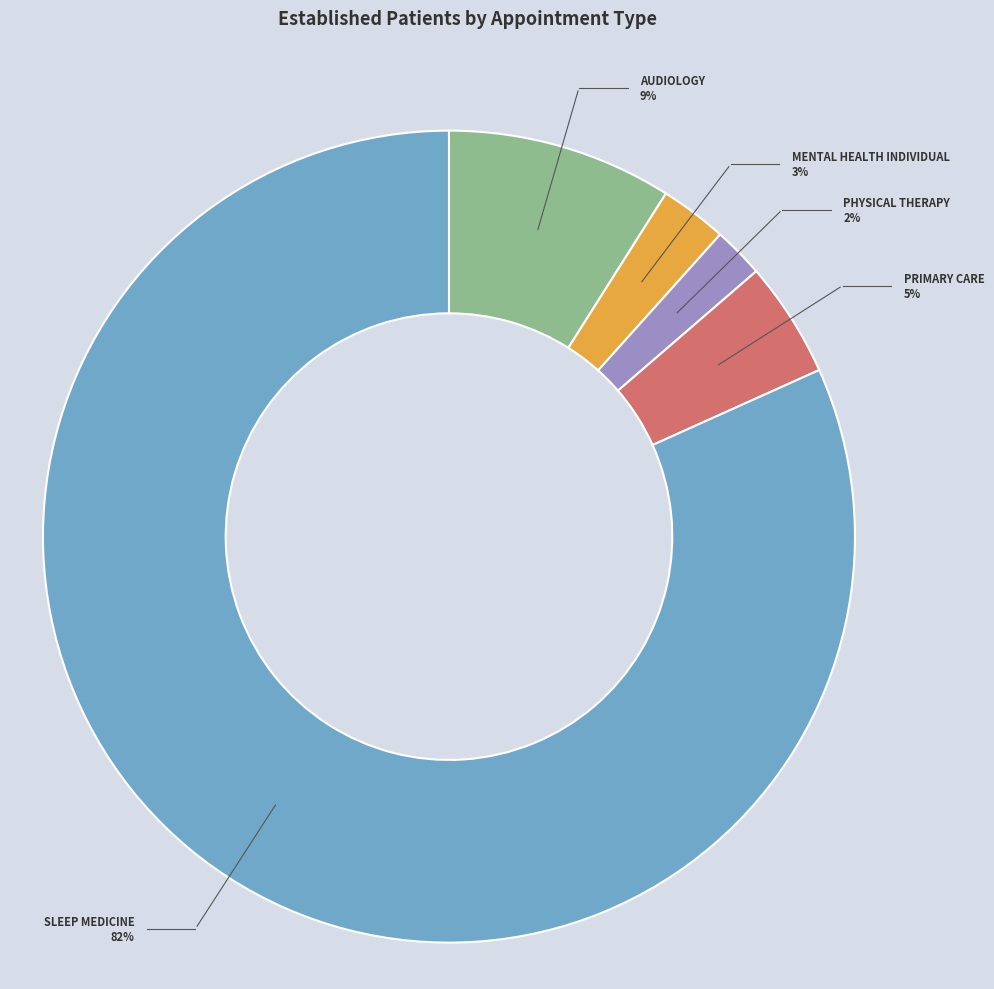

Between PHYSICAL THERAPY and SLEEP MEDICINE, which is larger?

SLEEP MEDICINE